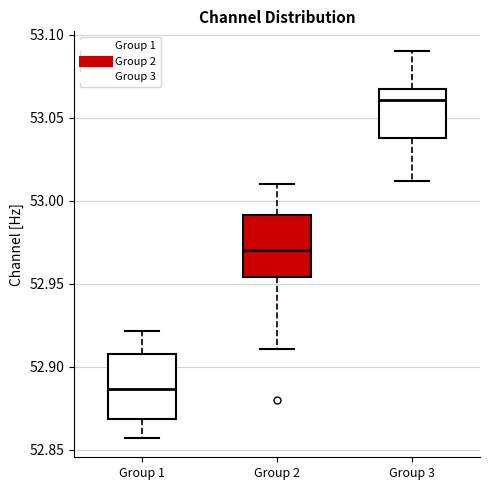

Where does the median line of the box for Group 1 sit on the y-axis? The values are not printed on the chart, so give them approximately, as read against the axis.

52.885